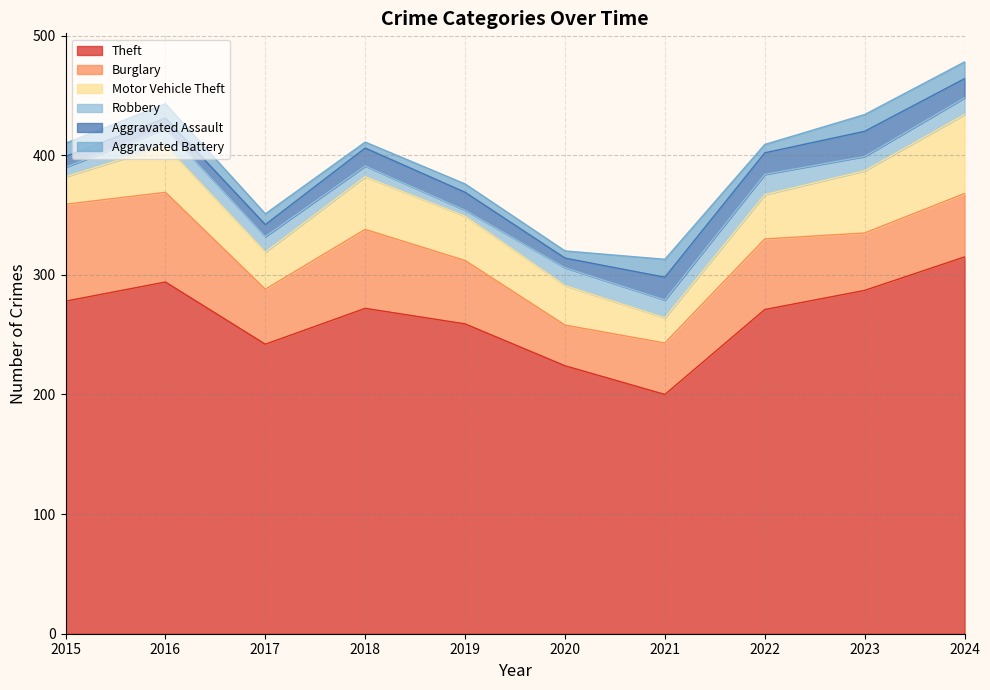

At which label is Burglary closest to 57?

2022